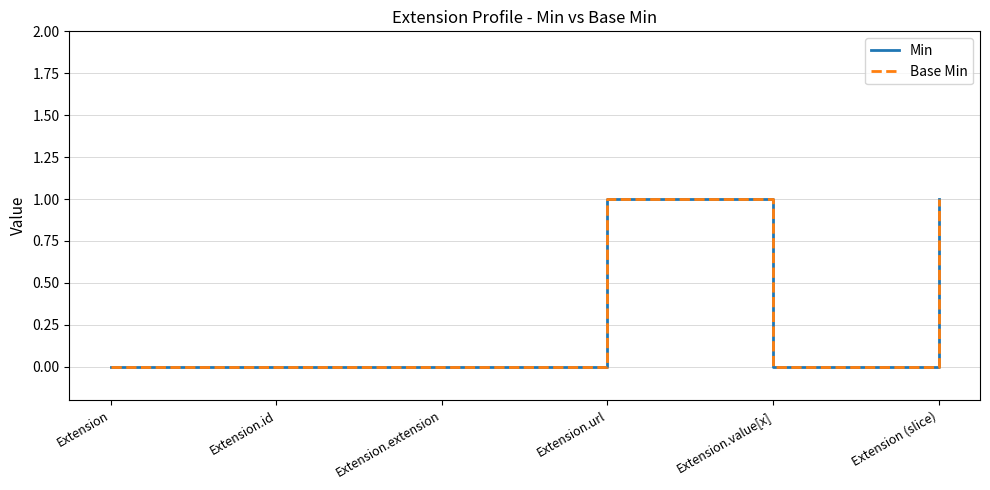

How many interior local valleys does the Base Min series have?

1